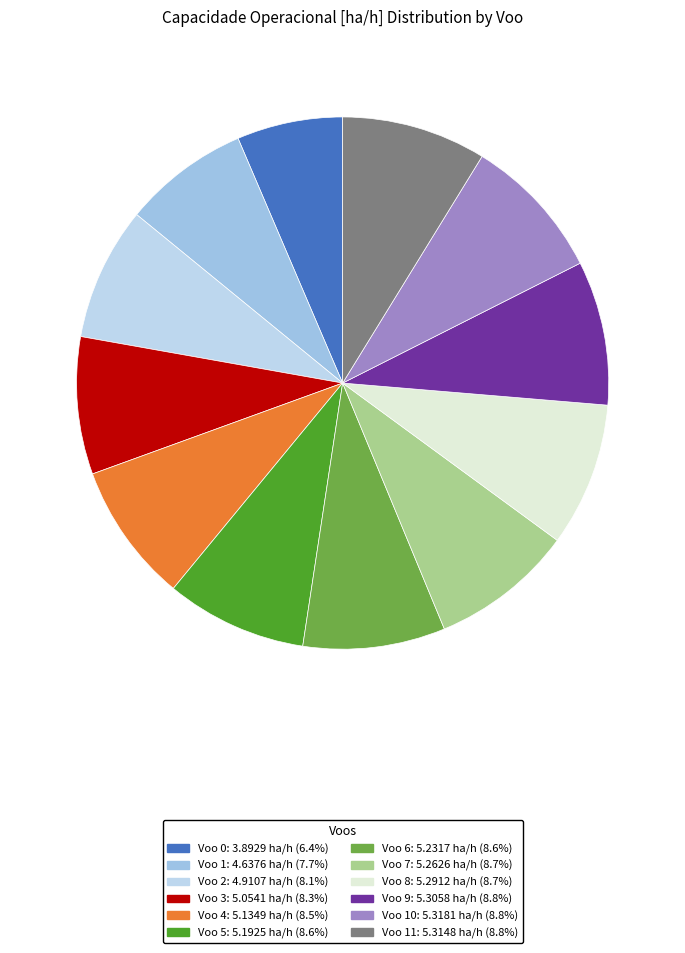

How many segments does this pie chart have?

12